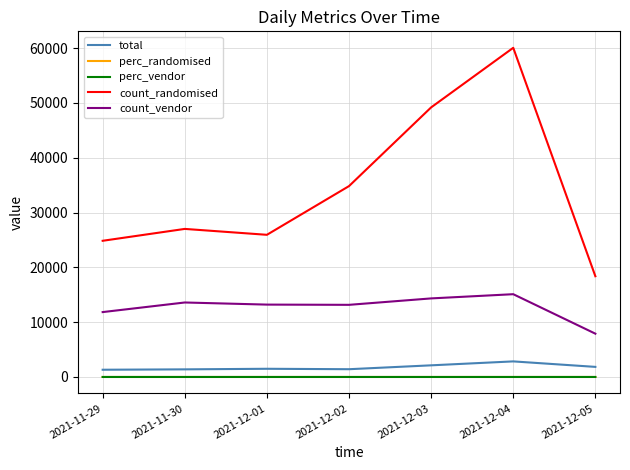

In count_vendor, how many points are lower than both neighbors (excluding endpoints)?

1